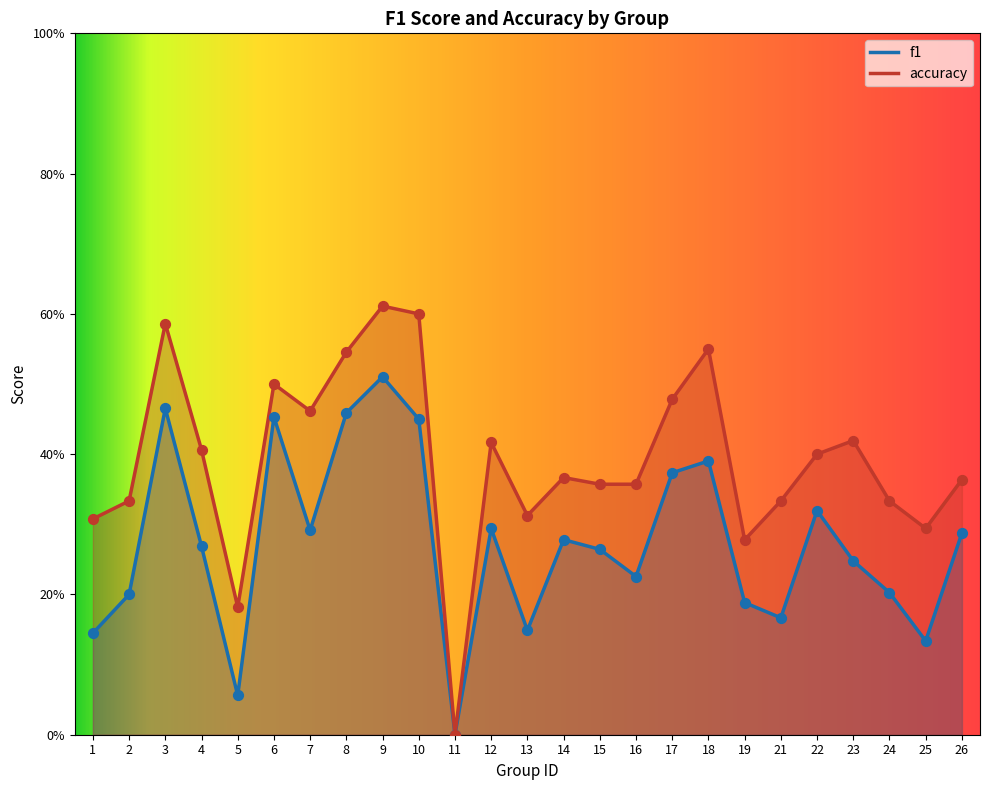

Which series contains the highest Y value?

accuracy